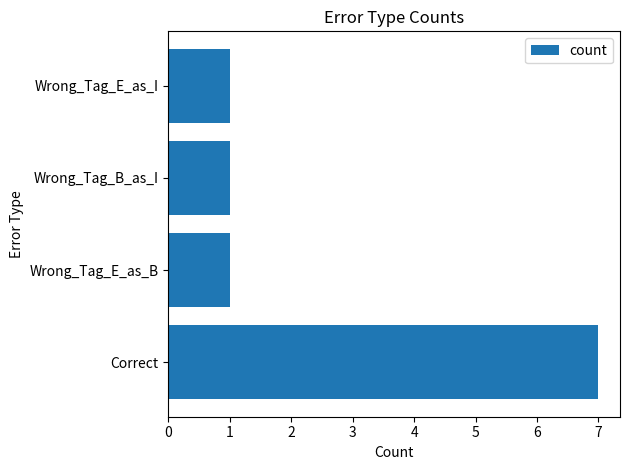

Are the bars horizontal?

Yes